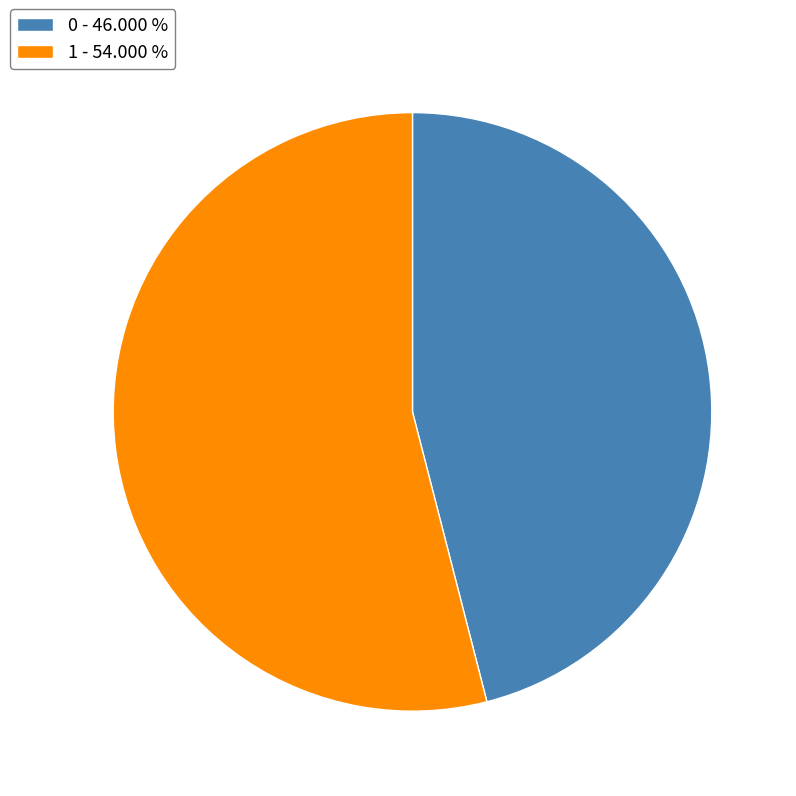

Is the sum of 0 - 46.000 % and 1 - 54.000 % greater than half?

Yes